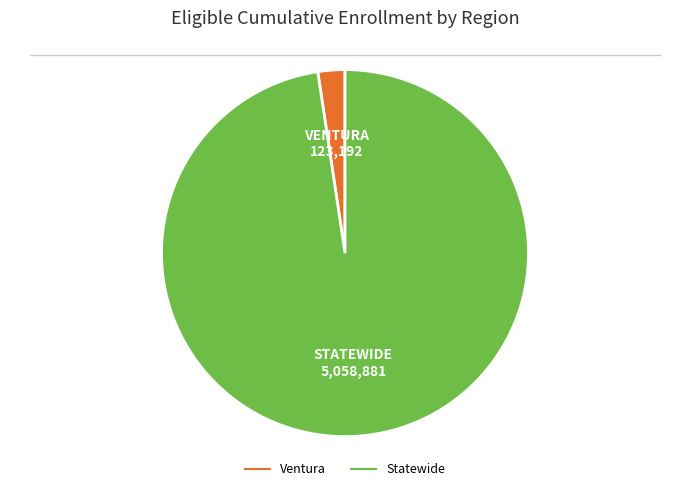

Is it true that Statewide is 98% of the pie?

True